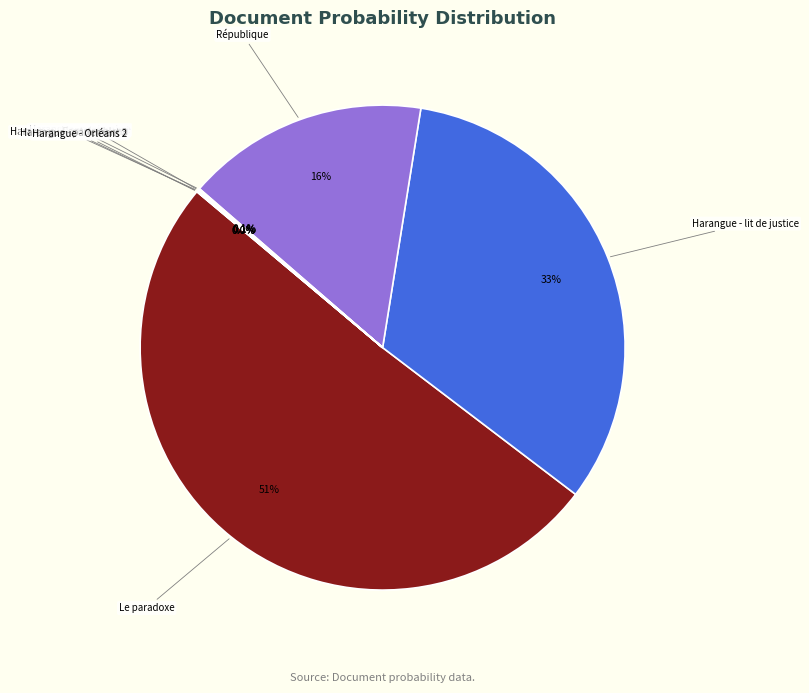

Does any single category account for the majority?

Yes